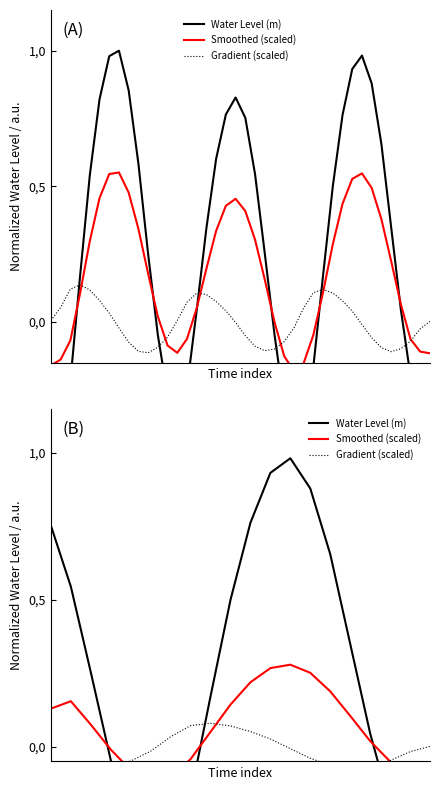

Rank the series by their average value, from highest to lowest.

Water Level (m), Smoothed (scaled), Gradient (scaled)